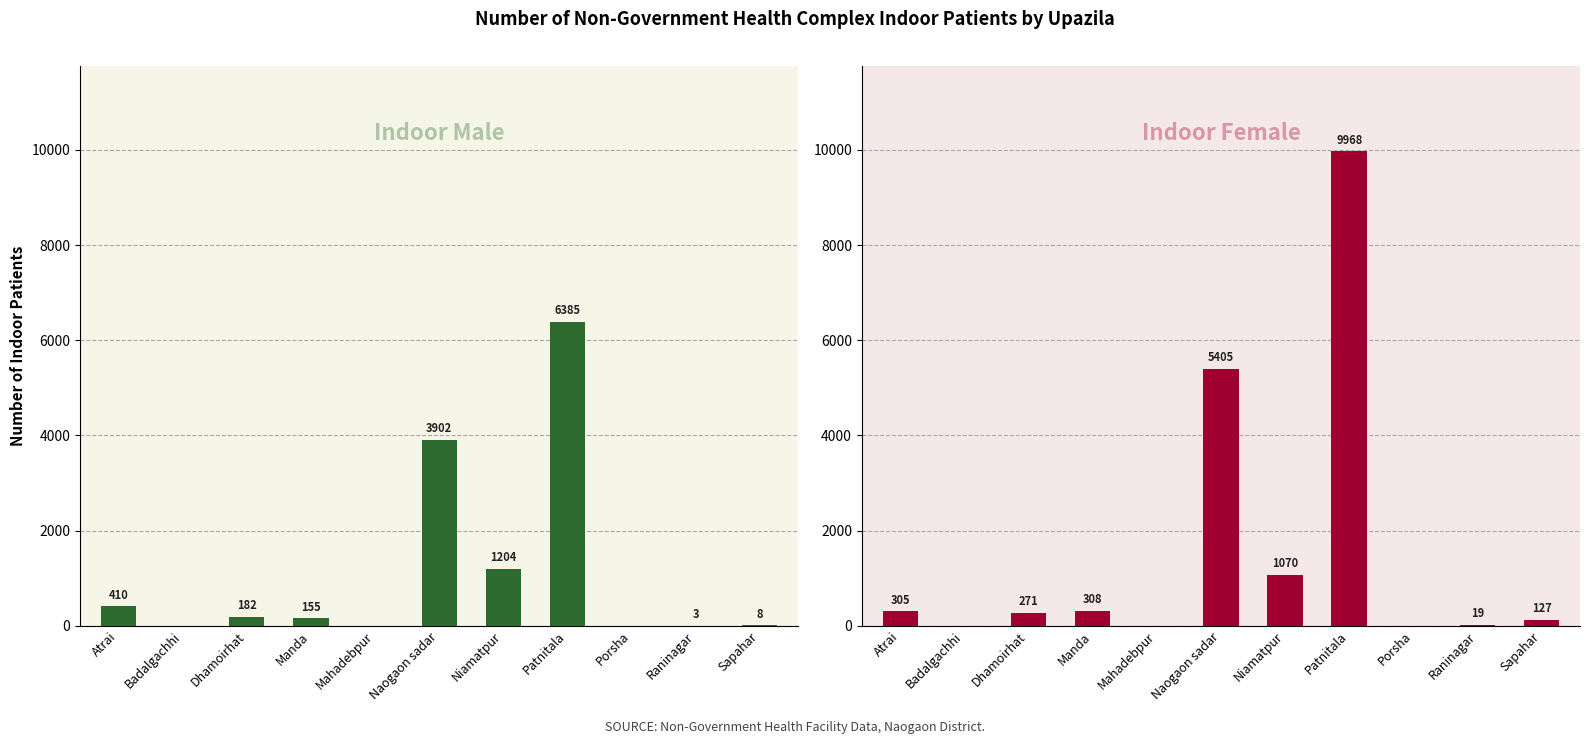

Reading left to right, what are all the values shown in this chart?

Indoor Male: Atrai=410	Badalgachhi=0	Dhamoirhat=182	Manda=155	Mahadebpur=0	Naogaon sadar=3902	Niamatpur=1204	Patnitala=6385	Porsha=0	Raninagar=3	Sapahar=8
Indoor Female: Atrai=305	Badalgachhi=0	Dhamoirhat=271	Manda=308	Mahadebpur=0	Naogaon sadar=5405	Niamatpur=1070	Patnitala=9968	Porsha=0	Raninagar=19	Sapahar=127